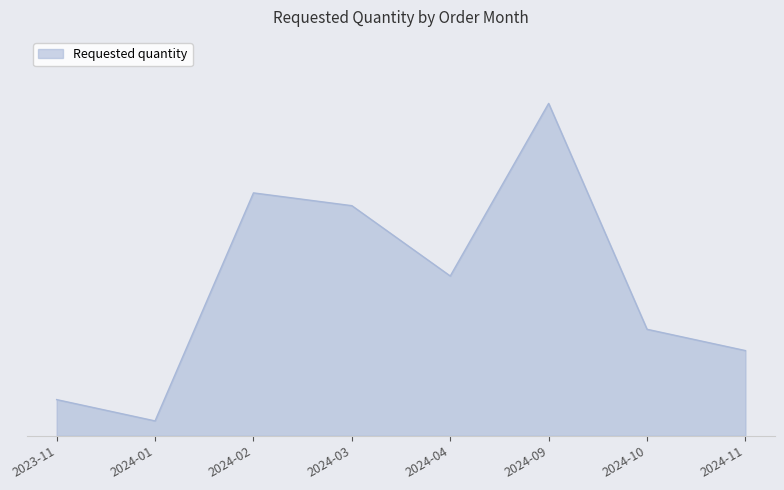

Rank the categories by value from lowest to highest.

2024-01, 2023-11, 2024-11, 2024-10, 2024-04, 2024-03, 2024-02, 2024-09